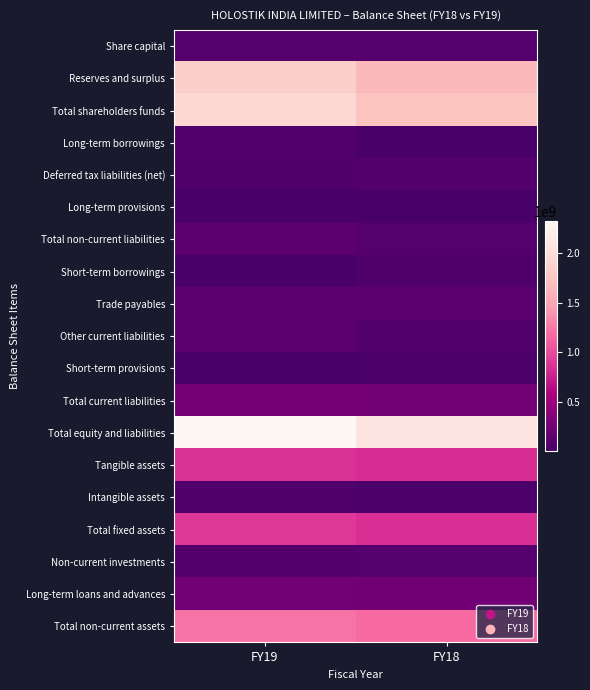

Reading left to right, list all the values displayed in this chart.

Share capital: FY19=89223000	FY18=89223000
Reserves and surplus: FY19=1844739000	FY18=1650965000
Total shareholders funds: FY19=1933962000	FY18=1740188000
Long-term borrowings: FY19=62026000	FY18=1422000
Deferred tax liabilities (net): FY19=47204000	FY18=72542000
Long-term provisions: FY19=13455000	FY18=11970000
Total non-current liabilities: FY19=122685000	FY18=85934000
Short-term borrowings: FY19=1615000	FY18=50934000
Trade payables: FY19=125500000	FY18=127374000
Other current liabilities: FY19=122335000	FY18=56060000
Short-term provisions: FY19=15554000	FY18=21211000
Total current liabilities: FY19=265004000	FY18=255579000
Total equity and liabilities: FY19=2321651000	FY18=2081701000
Tangible assets: FY19=858660000	FY18=828348000
Intangible assets: FY19=38477000	FY18=23638000
Total fixed assets: FY19=897137000	FY18=851986000
Non-current investments: FY19=66112000	FY18=76959000
Long-term loans and advances: FY19=257672000	FY18=249401000
Total non-current assets: FY19=1221364000	FY18=1179090000